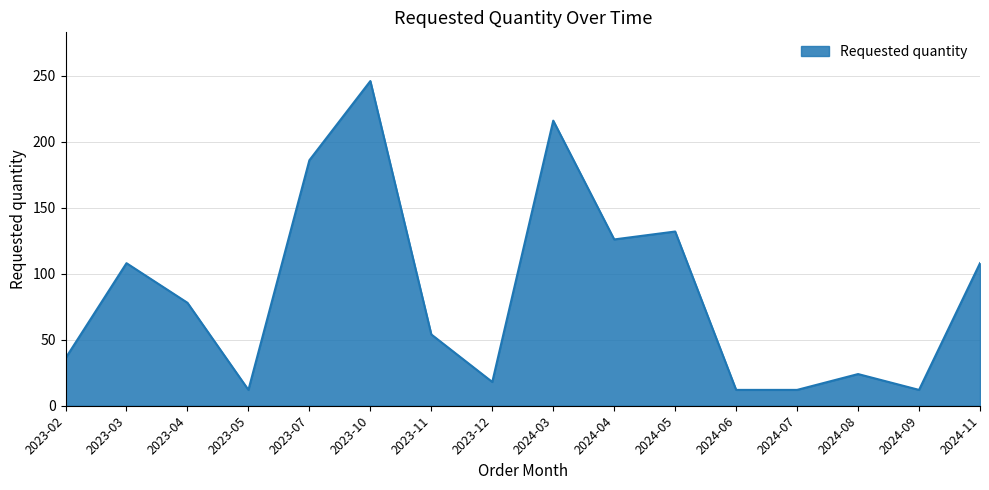

What is the minimum value shown in the chart?

12